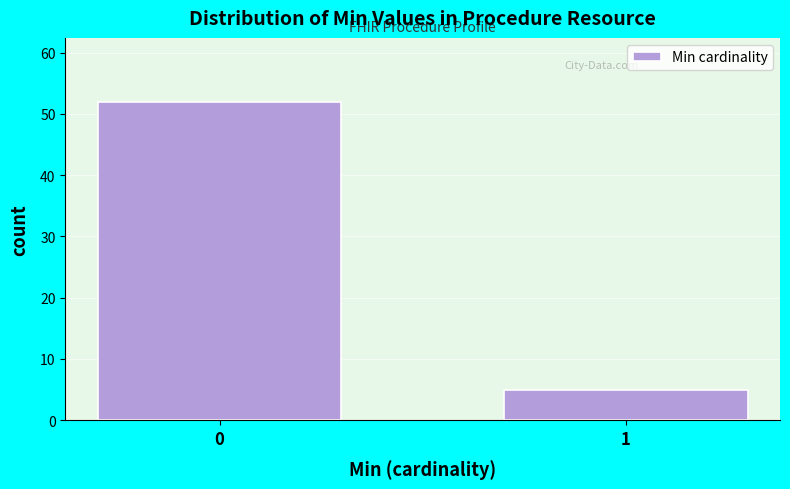

Reading left to right, what are all the values shown in this chart?

52	5